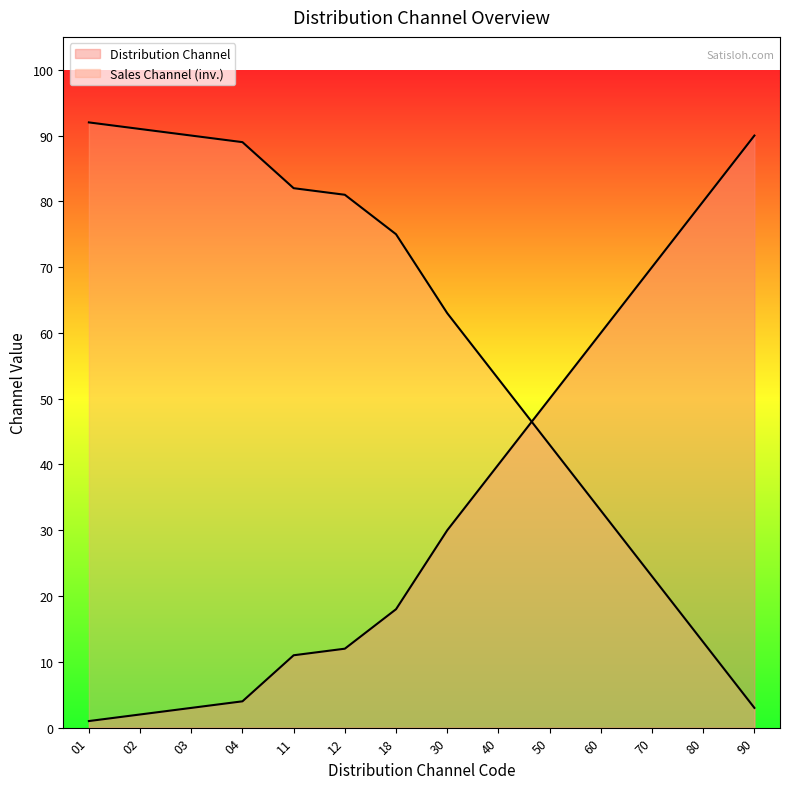

True or false: the data shows 77 at 50.

False